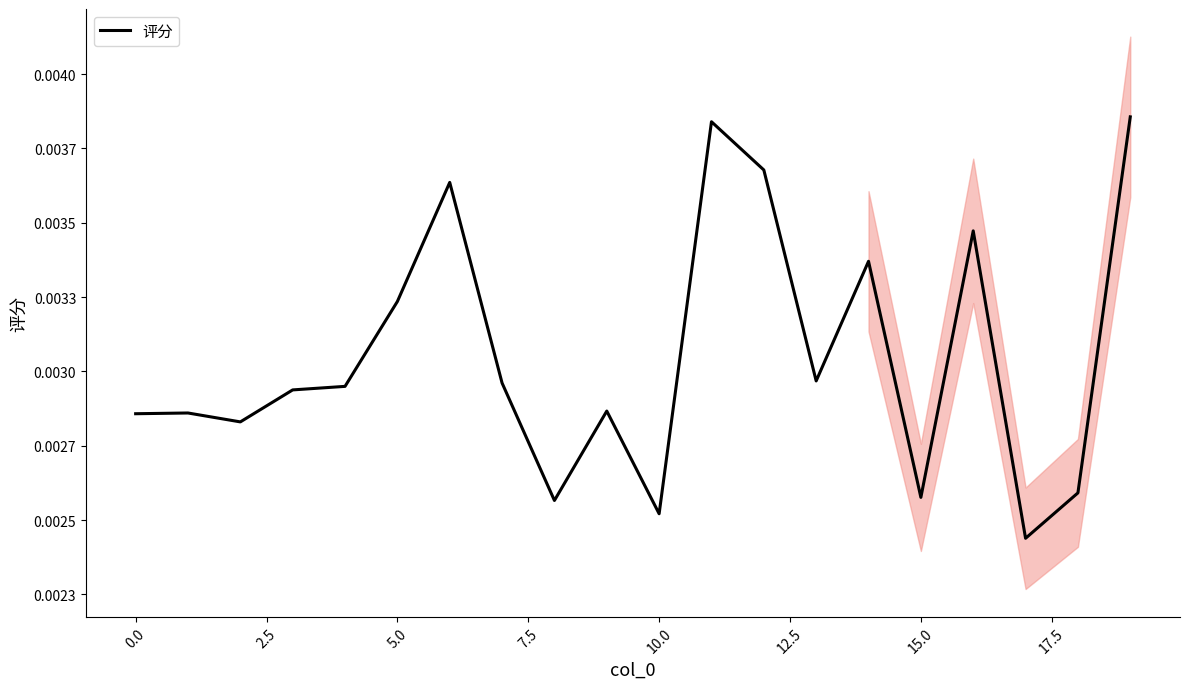

What is the label of the 3rd point from the right?

17